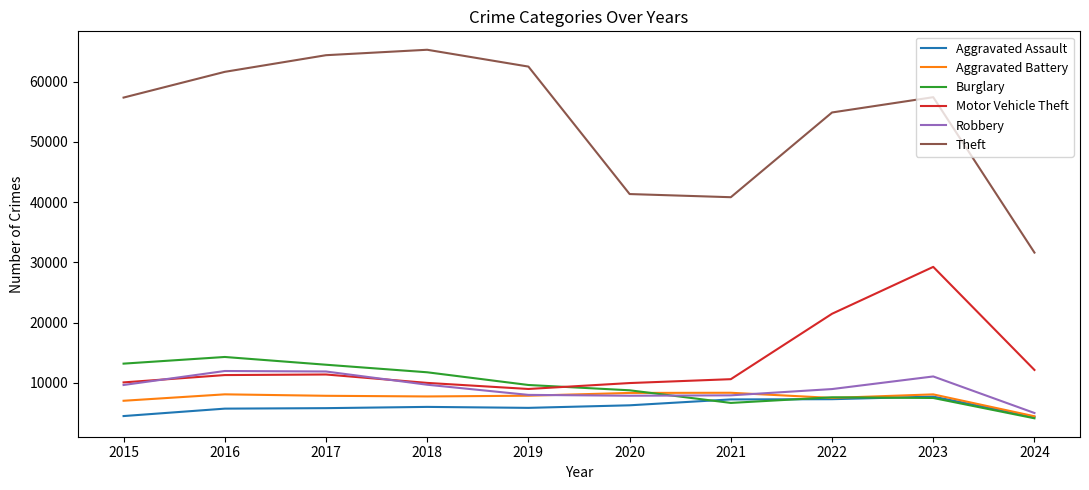

Which category has the lowest value in the Burglary series?

2024